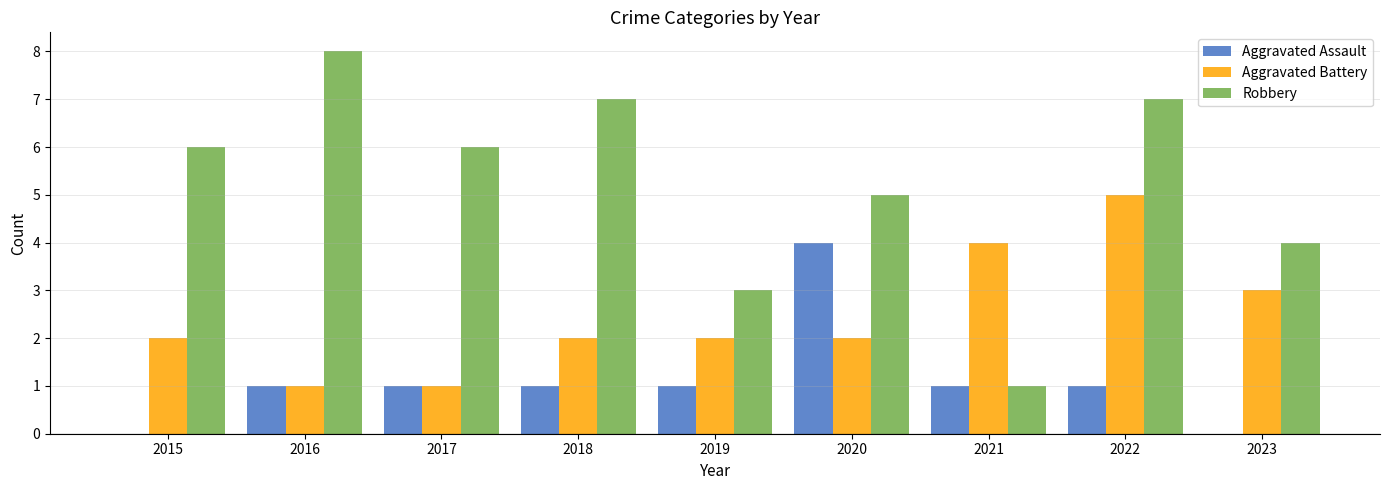

What is the difference between the Aggravated Battery values at 2021 and 2016?

3